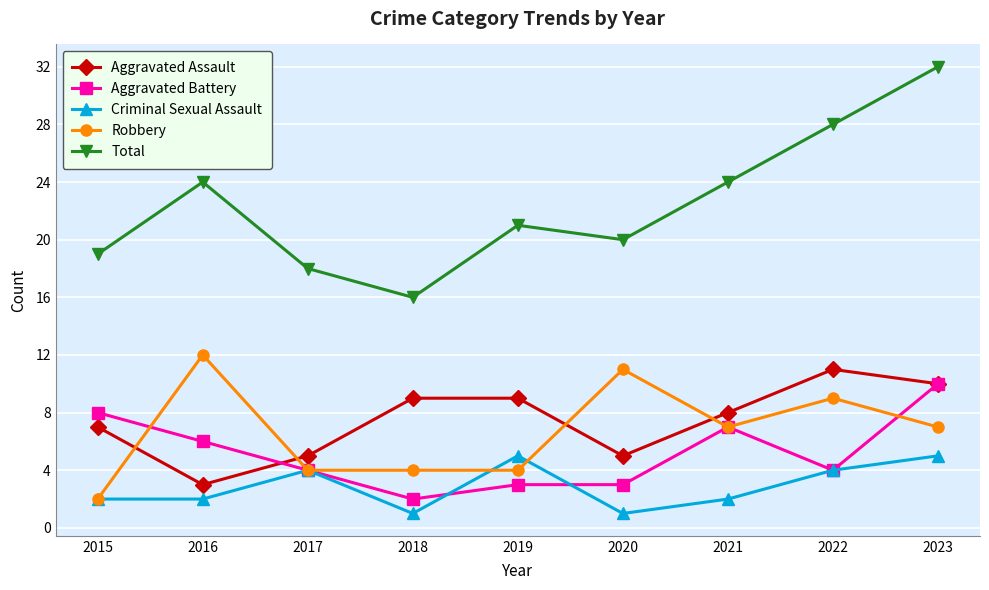

True or false: Aggravated Assault has a value of 11 at 2015.

False